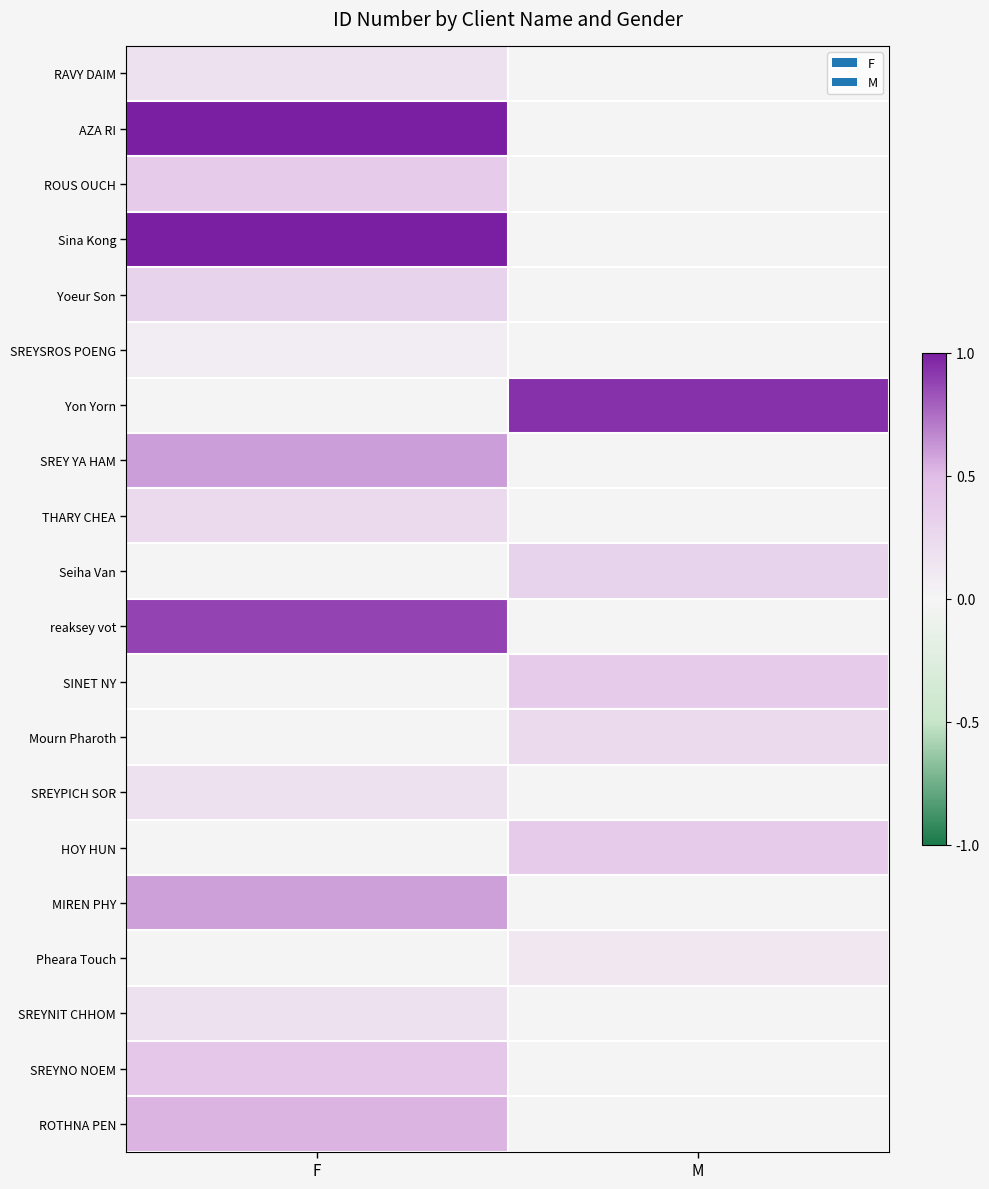

Rank the series by their maximum value, from lowest to highest.

SREYSROS POENG, Pheara Touch, RAVY DAIM, SREYPICH SOR, SREYNIT CHHOM, THARY CHEA, Mourn Pharoth, Yoeur Son, Seiha Van, SINET NY, ROUS OUCH, HOY HUN, SREYNO NOEM, ROTHNA PEN, MIREN PHY, SREY YA HAM, reaksey vot, Yon Yorn, Sina Kong, AZA RI